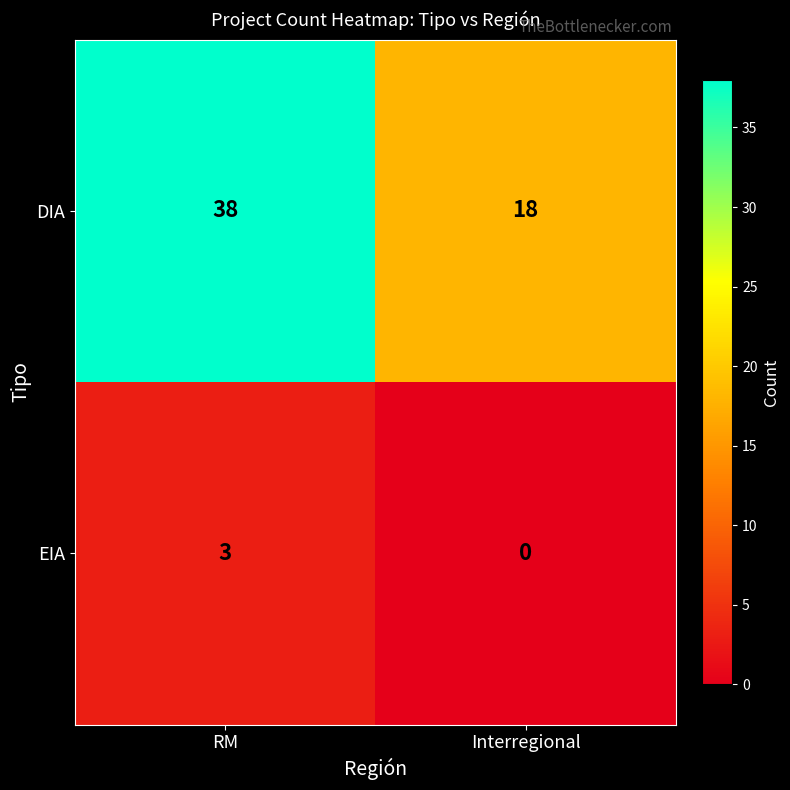

Which series has the widest spread of values?

DIA